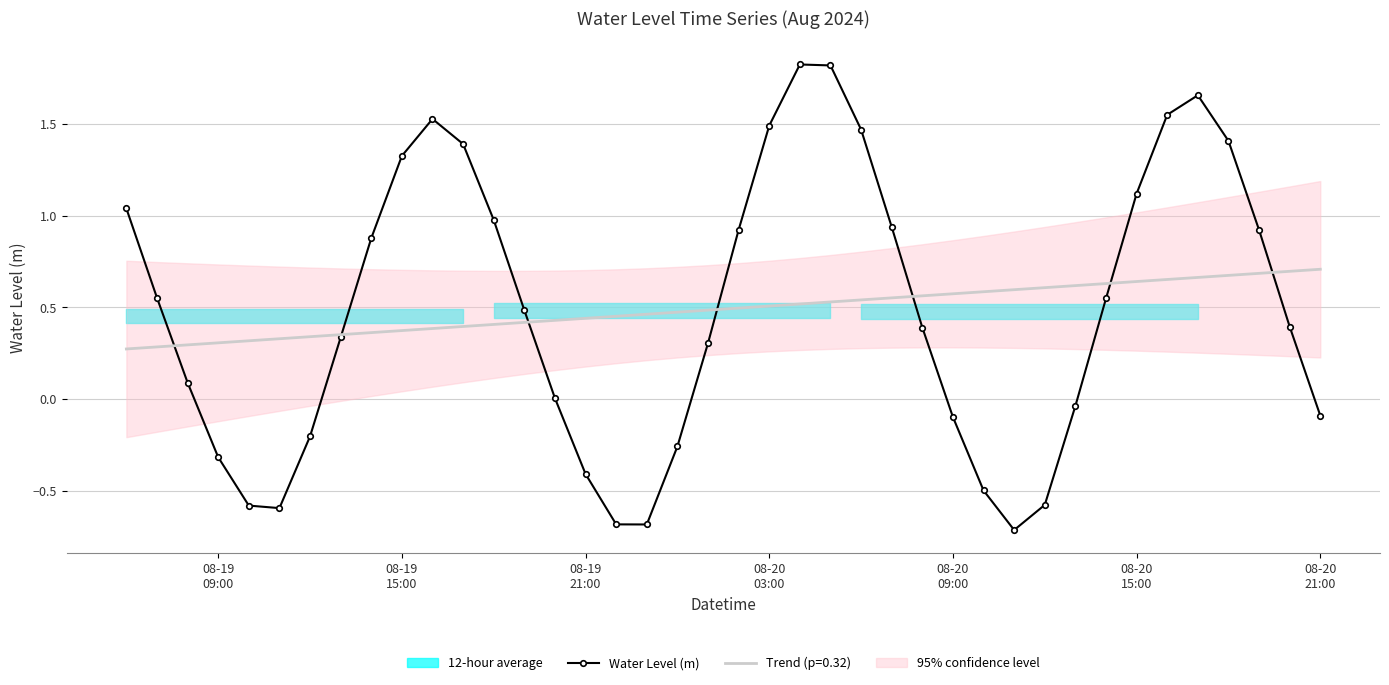

What is the minimum value for Water Level (m)?

-0.7